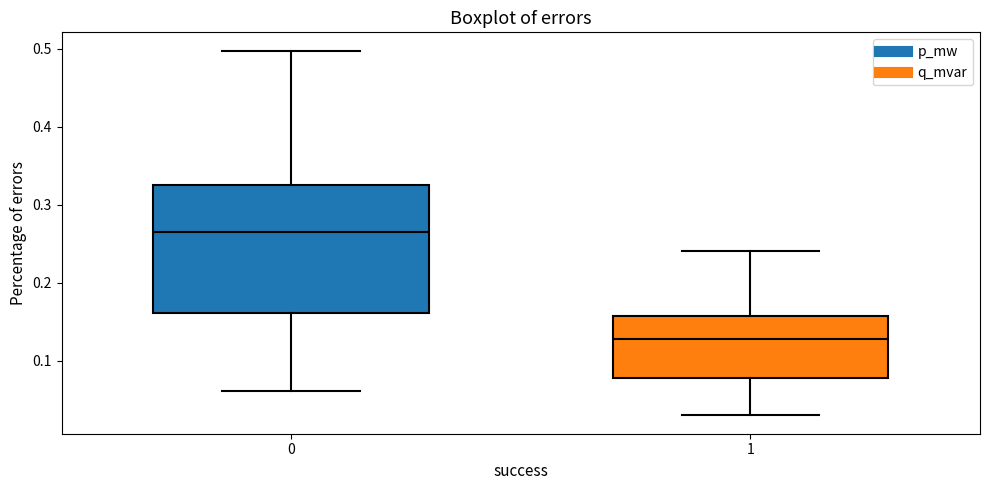

Where does the upper whisker of the box at x = 1 end on the y-axis? The values are not printed on the chart, so give them approximately, as read against the axis.

0.24